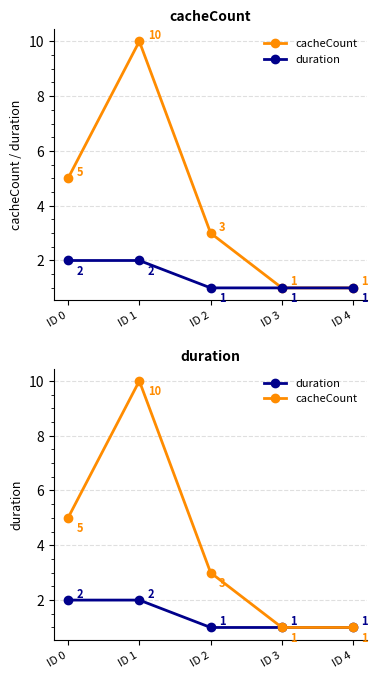

True or false: cacheCount and duration cross at least once.

False